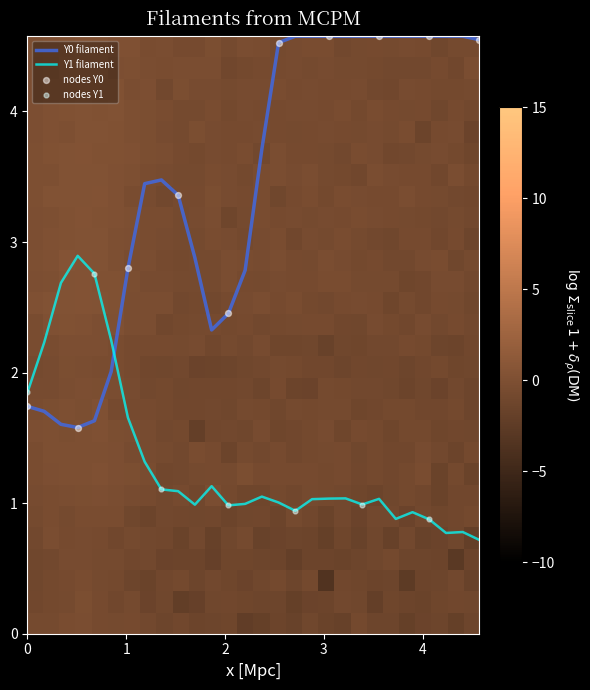

What is the sum of all Y0 values?

96.9